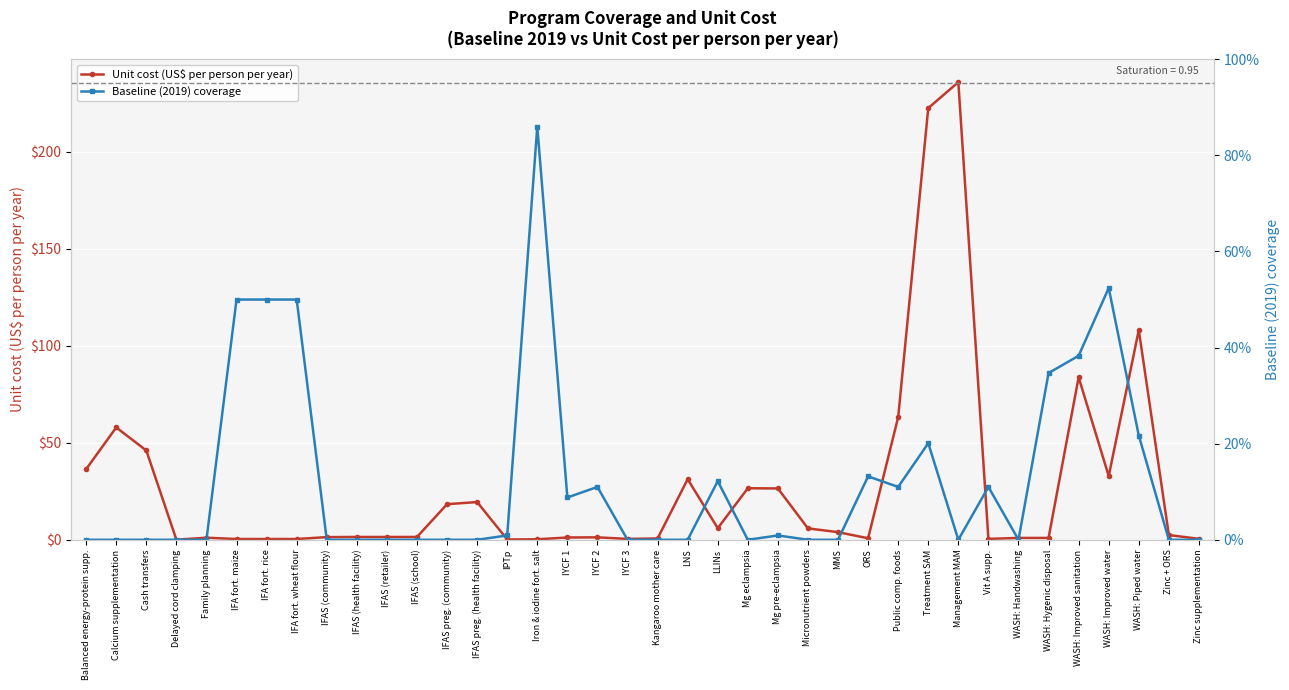

List the series in order of their overall mean, highest first.

Unit cost (US$ per person per year), Baseline (2019) coverage